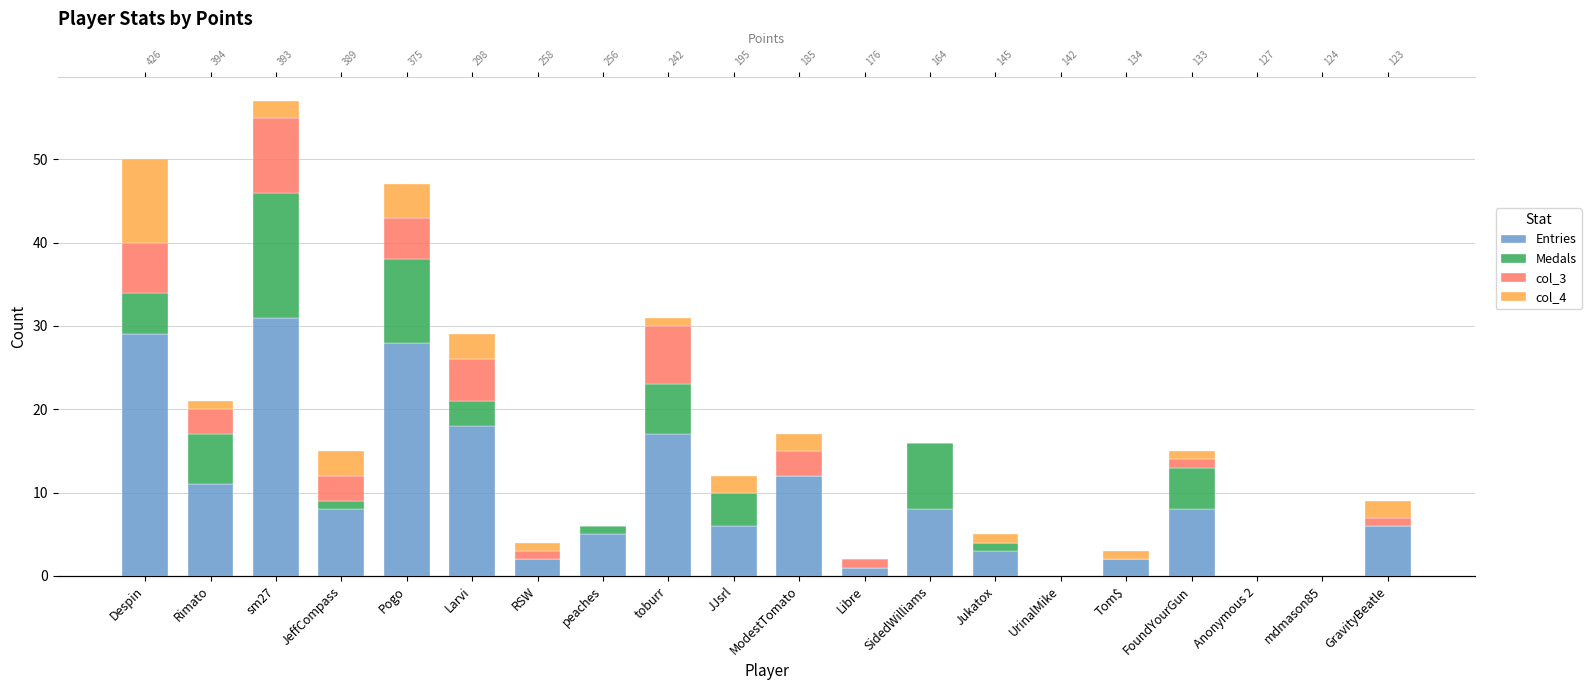

List the labels in order of col_3 value, smallest first.

peaches, JJsrl, SidedWilliams, Jukatox, UrinalMike, Tom$, Anonymous 2, mdmason85, RSW, Libre, FoundYourGun, GravityBeatle, Rimato, JeffCompass, ModestTomato, Pogo, Larvi, Despin, toburr, sm27